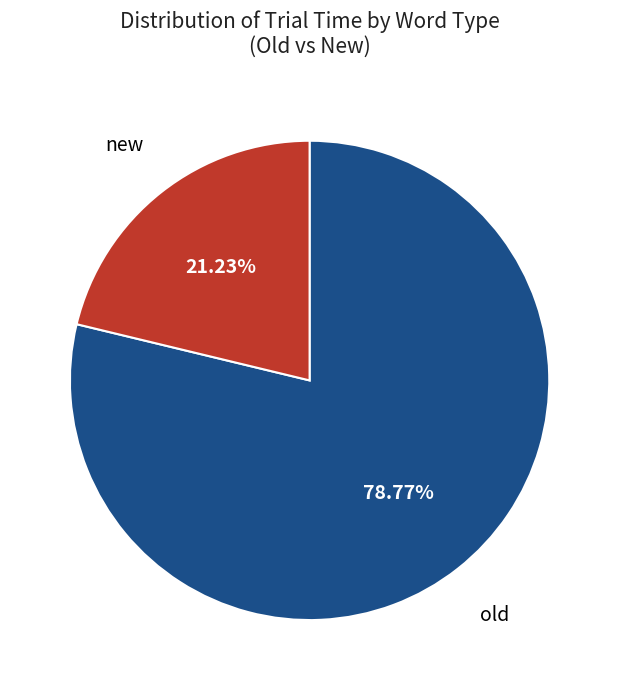

What is the smallest slice in the pie chart?

new